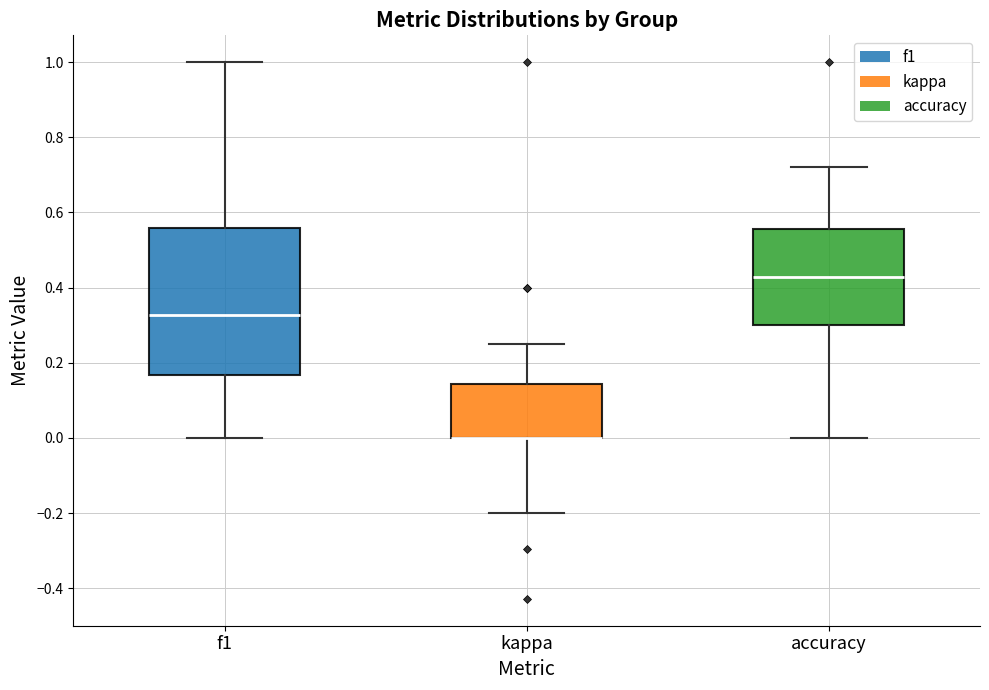

Which box is the tallest, from its lower edge to its upper edge?

f1